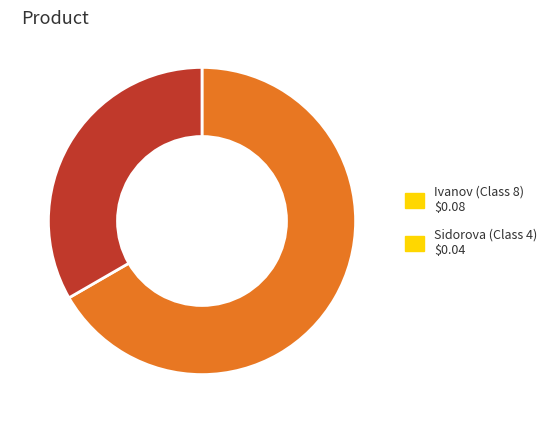

Count the number of slices in the pie.

2